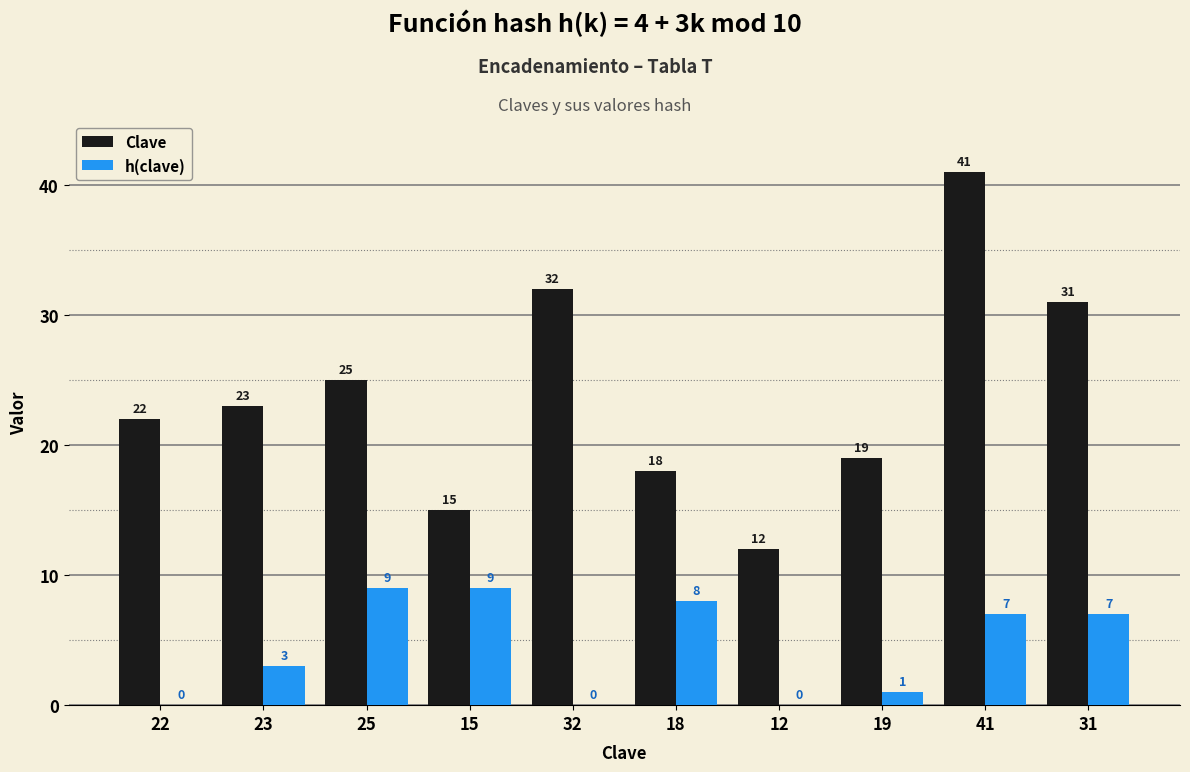

Between 22 and 23, which series saw the biggest shift?

h(clave)